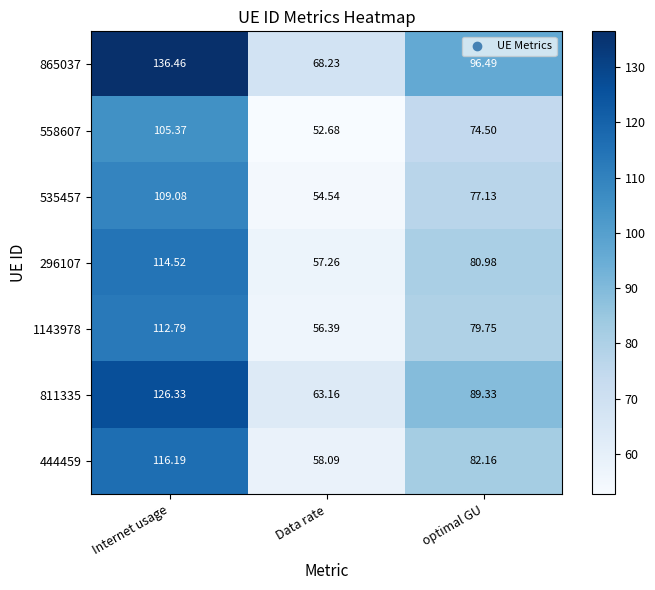

Where is 865037 nearest to the value 102?

optimal GU